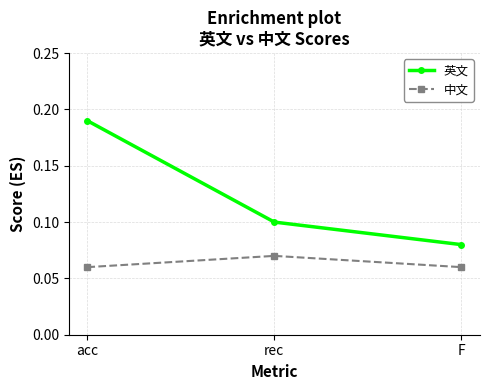

At rec, list the series in order from smallest to largest.

中文, 英文